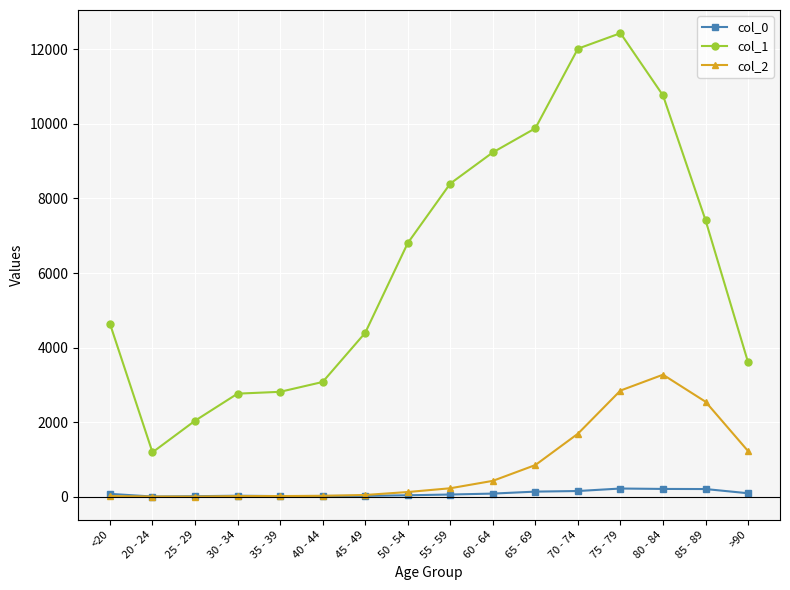

True or false: col_1 and col_0 intersect in this chart.

False